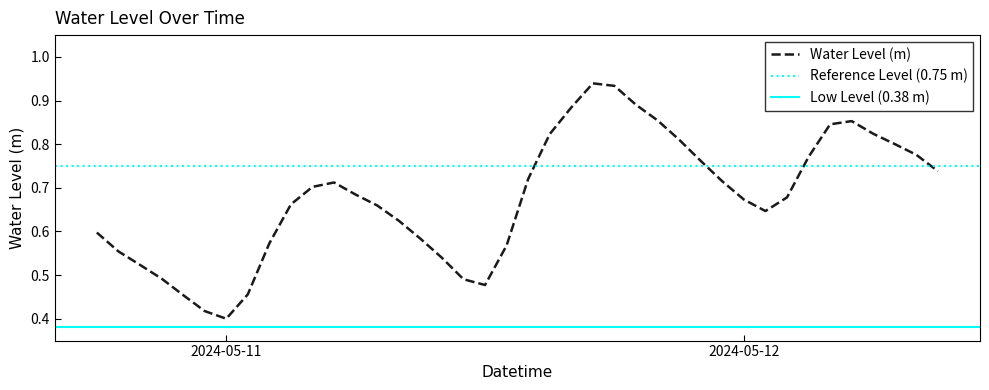

Where is the first local maximum?

2024-05-11 05:00:00